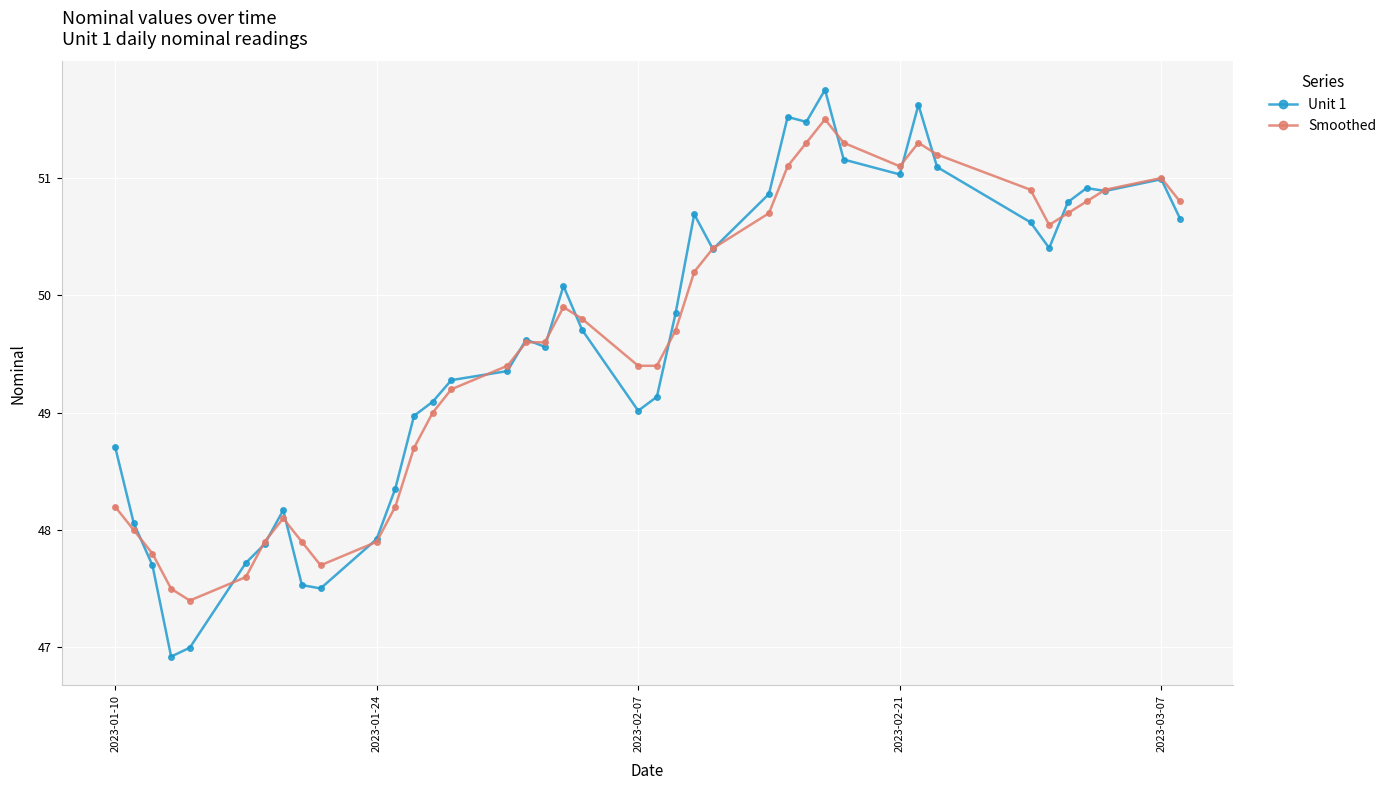

What is the average value of the Unit 1 series?

49.6